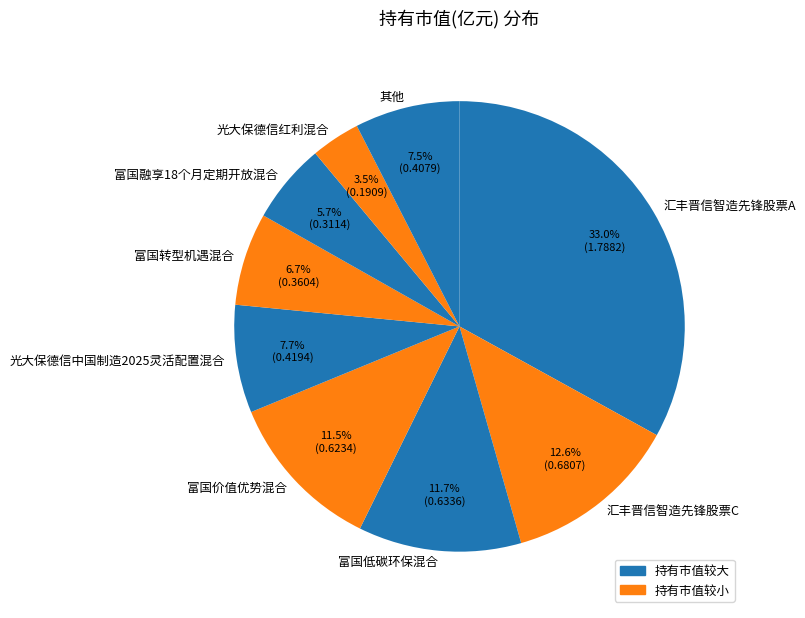

What is the largest slice in the pie chart?

汇丰晋信智造先锋股票A